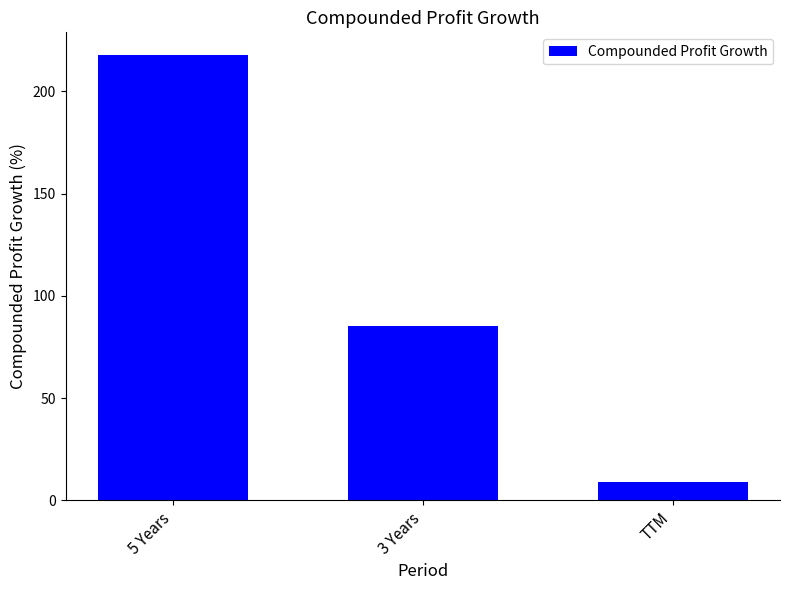

What is the label of the 3rd bar from the left?

TTM